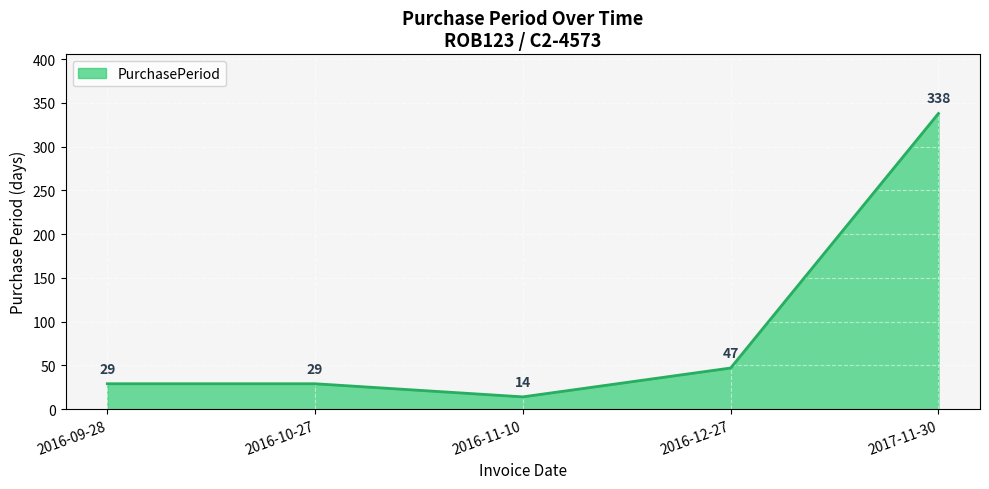

Which has a higher value, 2016-12-27 or 2016-10-27?

2016-12-27